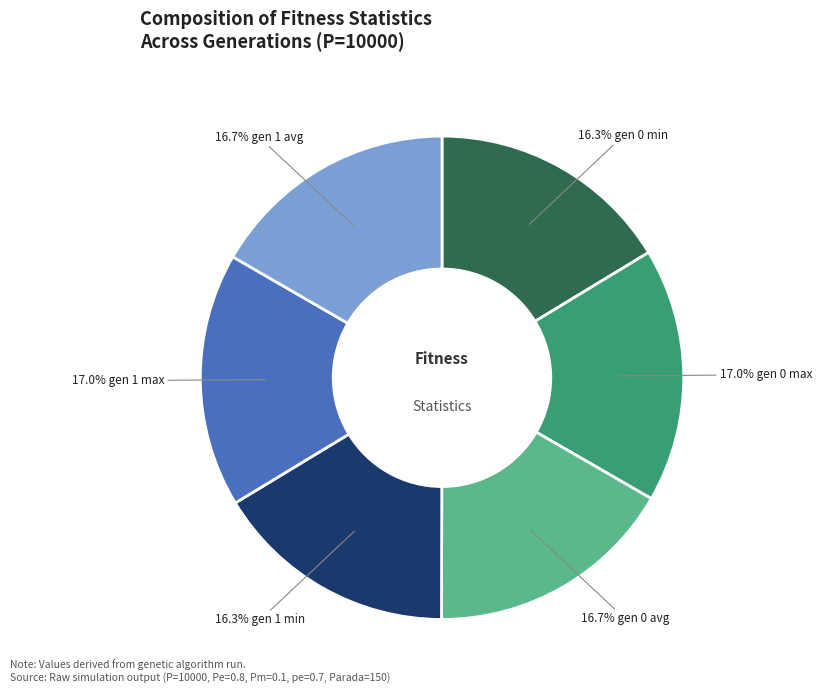

Is there any slice that represents more than half of the pie?

No